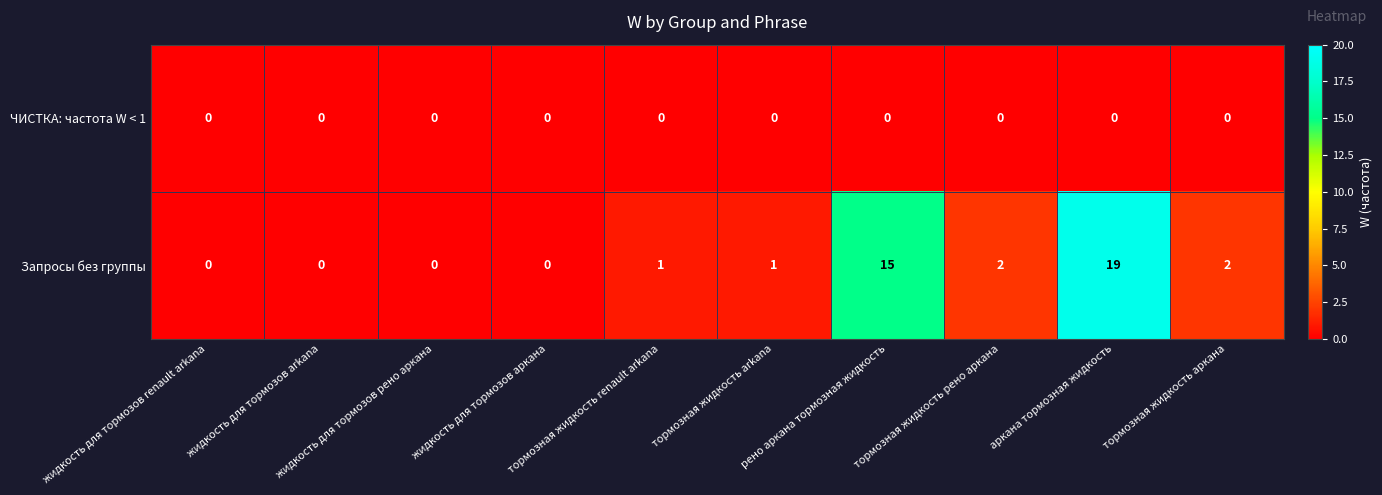

At рено аркана тормозная жидкость, list the series in order from largest to smallest.

Запросы без группы, ЧИСТКА: частота W < 1